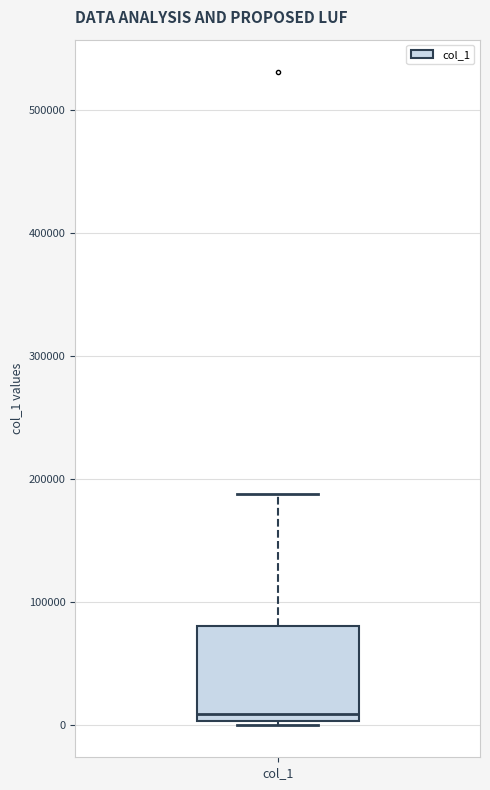

Where is the lower edge of the box for col_1 on the y-axis? The values are not printed on the chart, so give them approximately, as read against the axis.

0